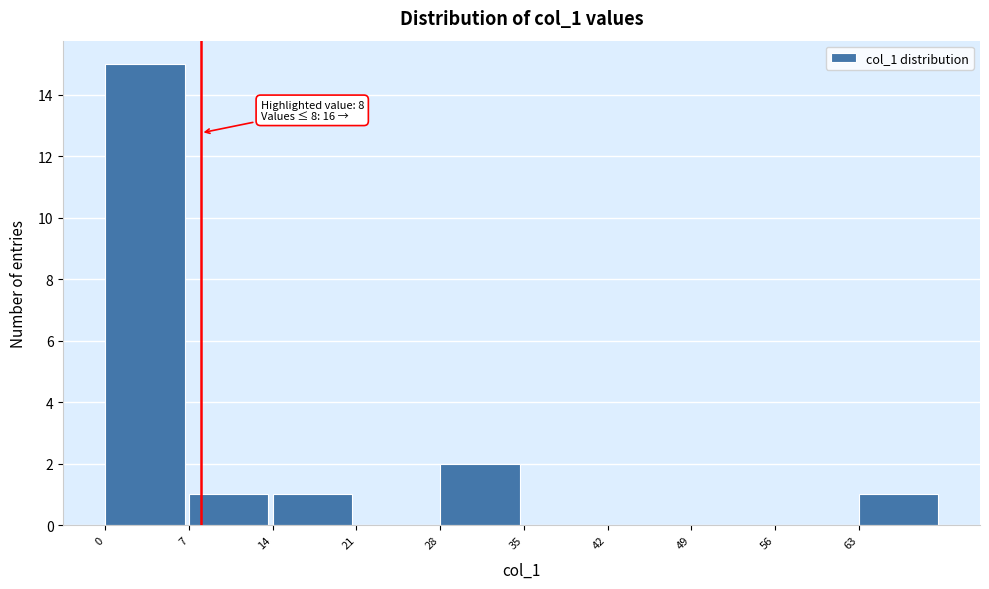

Which range on the x-axis has the tallest bar?

0 to 7